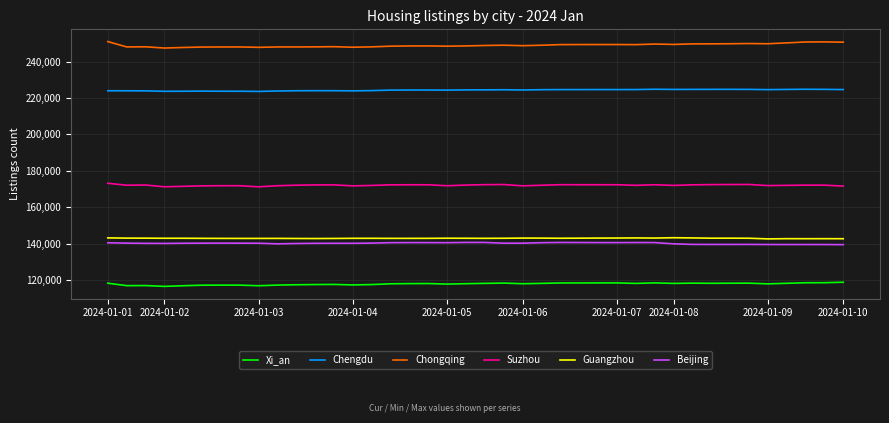

Which series has the largest total across all categories?

Chongqing